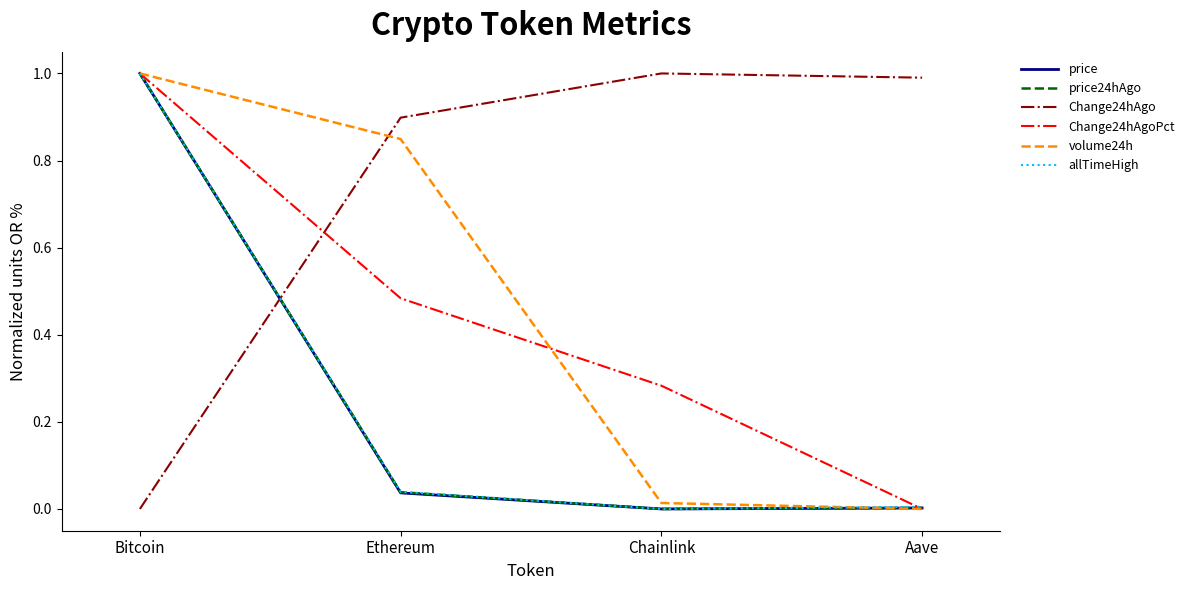

Is it true that price24hAgo equals 0.0 at Aave?

True